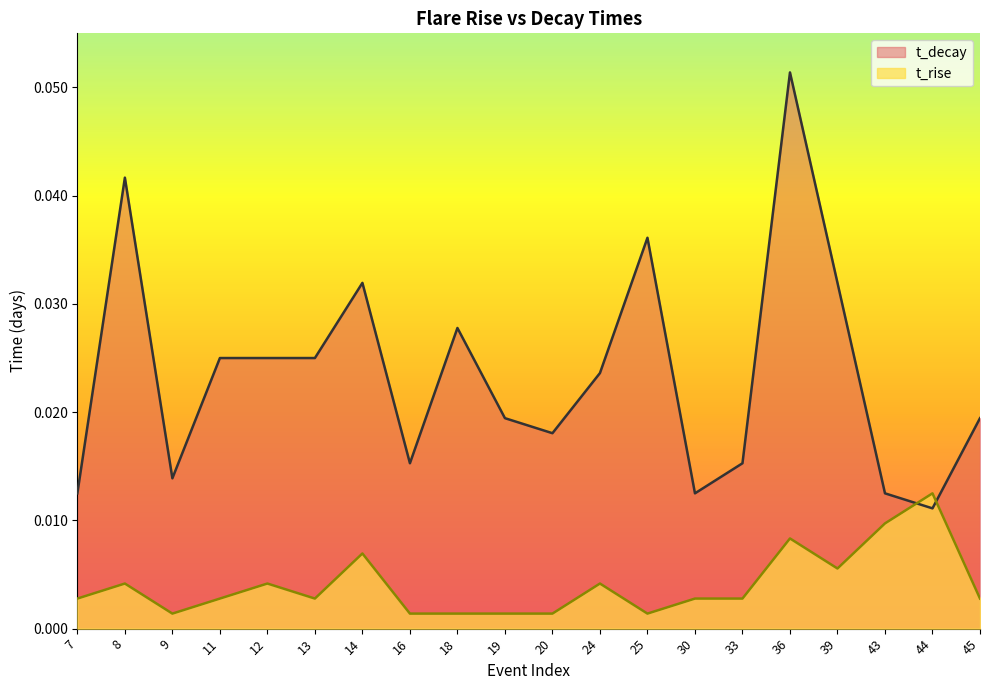

Does the chart display data point markers on the line(s)?

No